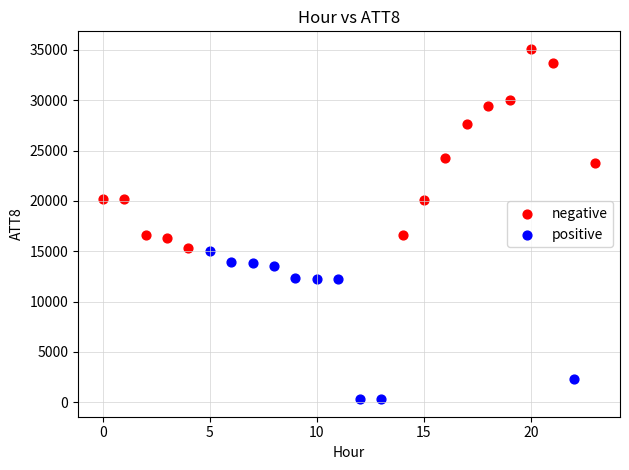

Which series reaches the maximum Y coordinate?

negative